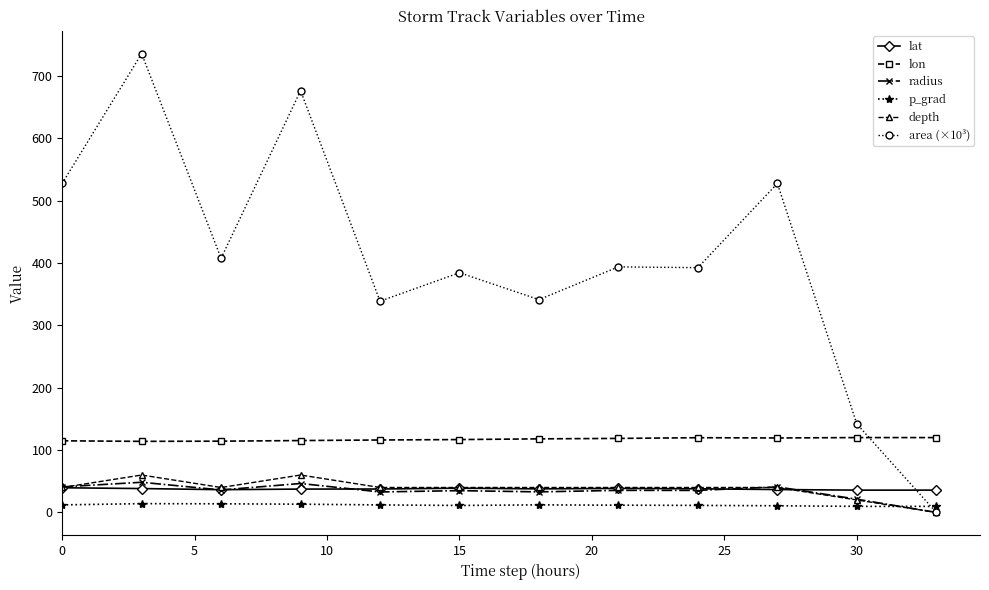

What is the value of the area (×10³) point at the 9th from the left?

392.5